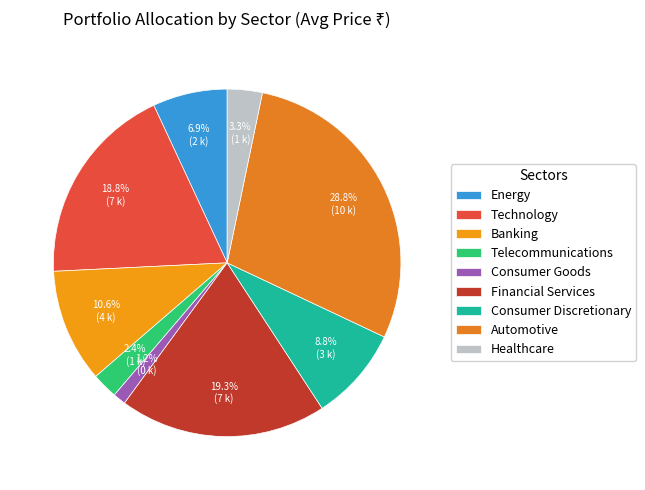

How many slices are in this pie chart?

9